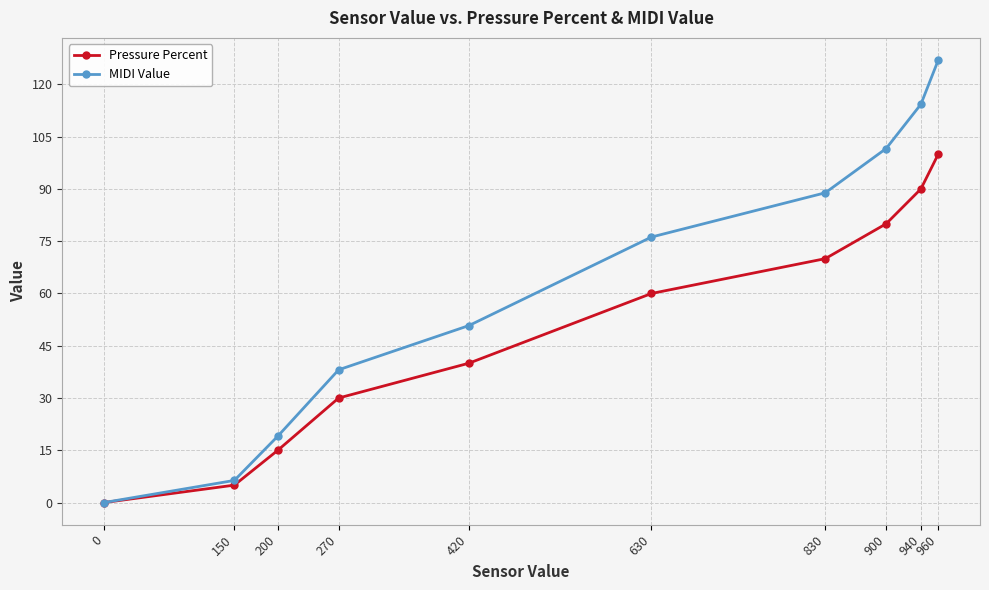

What is the value of the Pressure Percent point at the 2nd from the left?

5.0